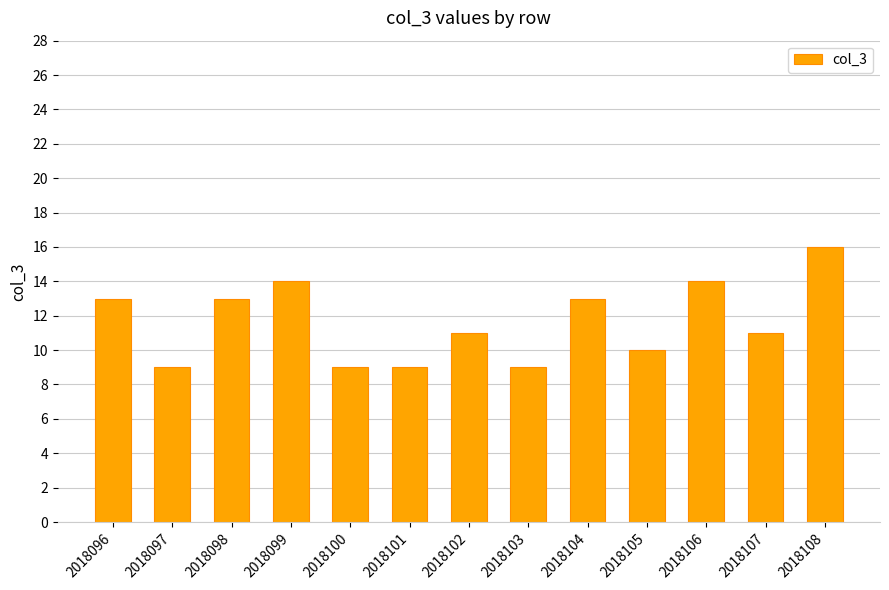

What is the ratio of the value at 2018107 to the value at 2018103?

1.2